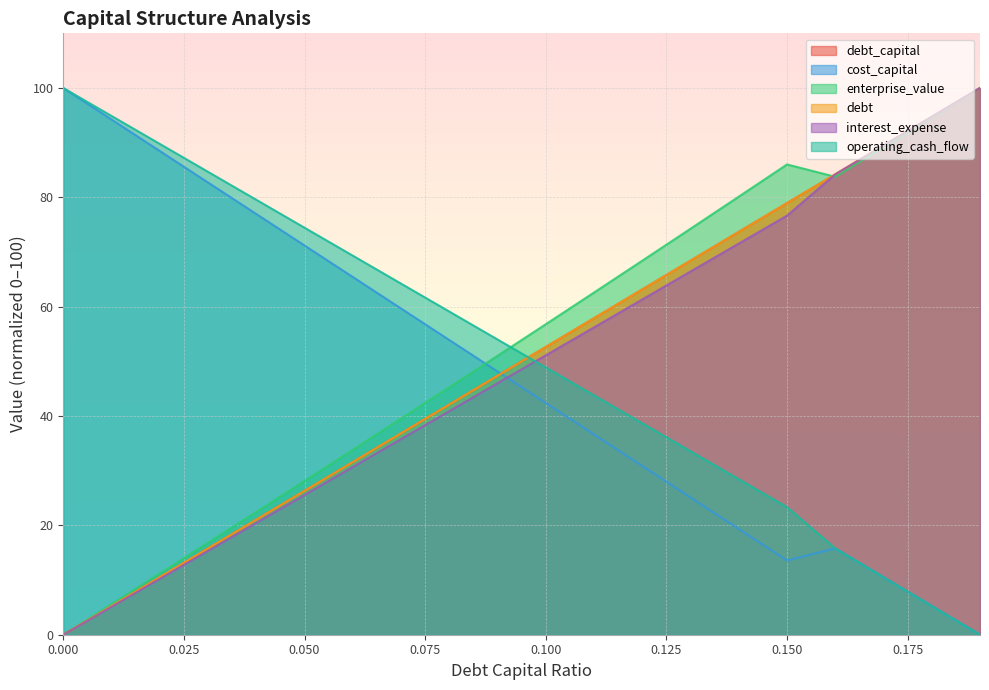

What are all the series names shown in the legend?

debt_capital, cost_capital, enterprise_value, debt, interest_expense, operating_cash_flow